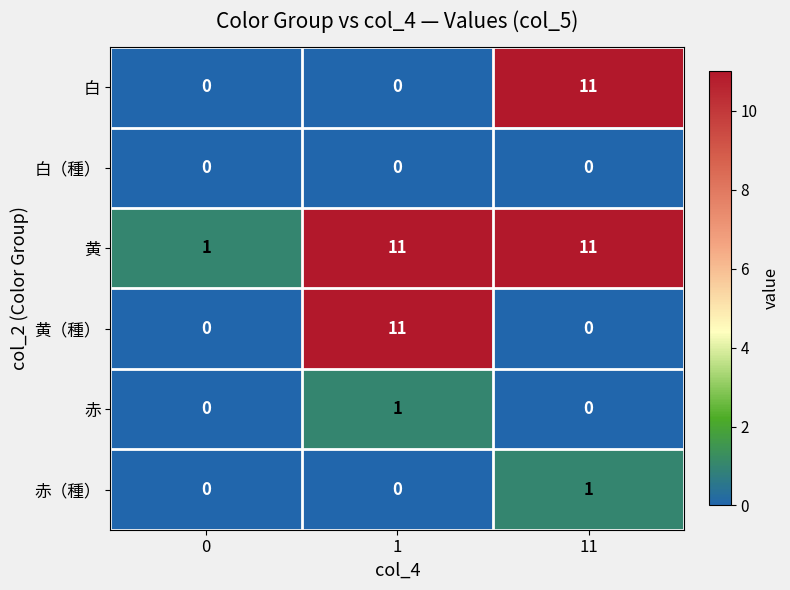

How many categories are shown in the chart?

3